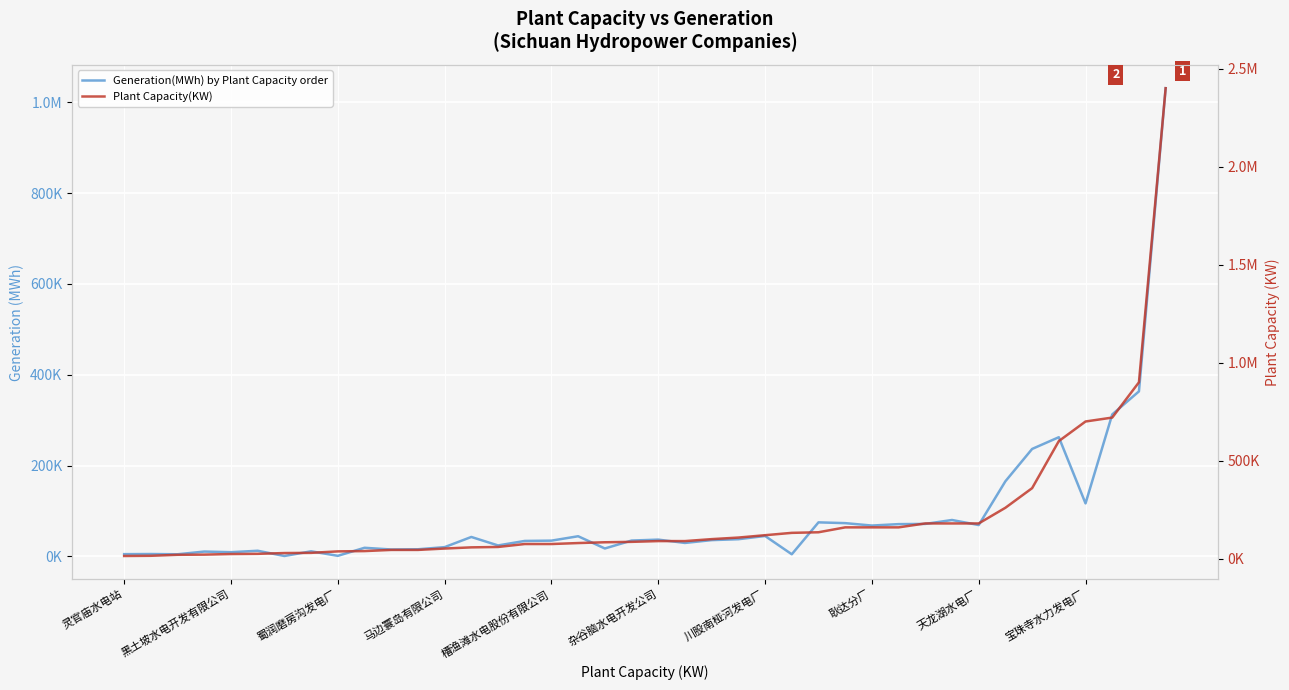

True or false: Generation(MWh) by Plant Capacity order has more than 1 points higher than both neighbors.

True